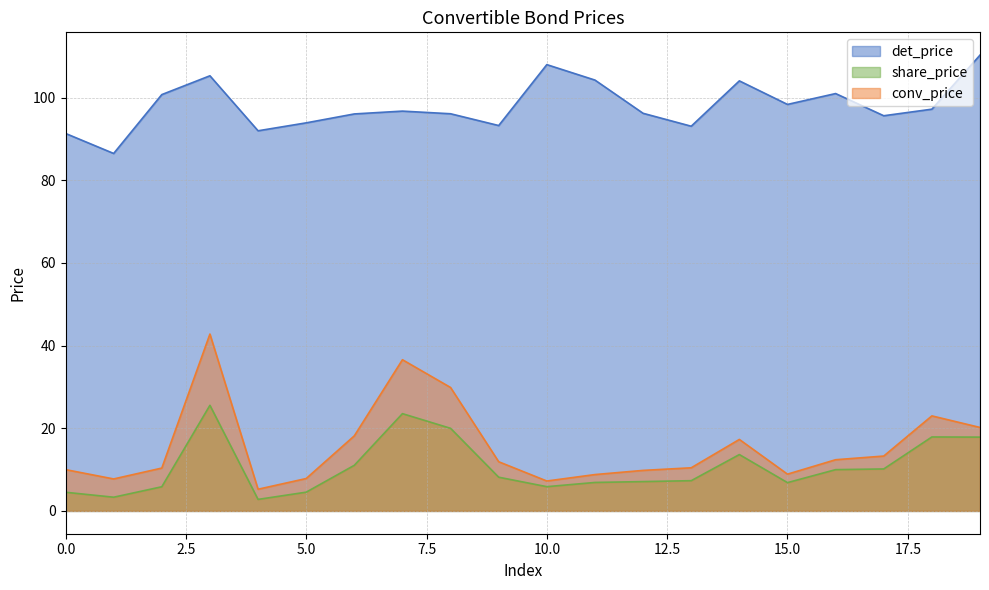

At which label is share_price closest to 14?

14